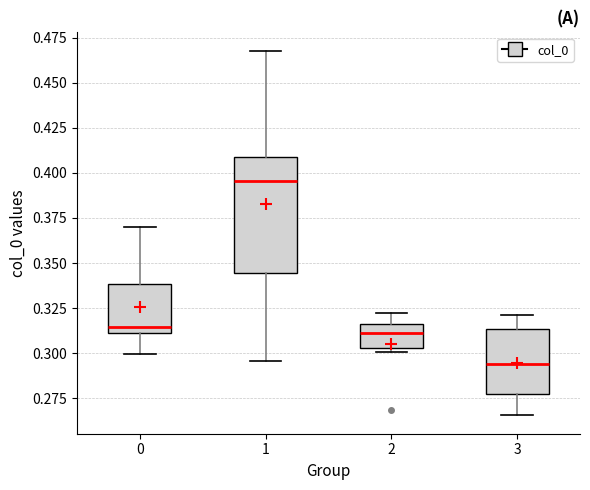

Which box's median line is the highest?

1